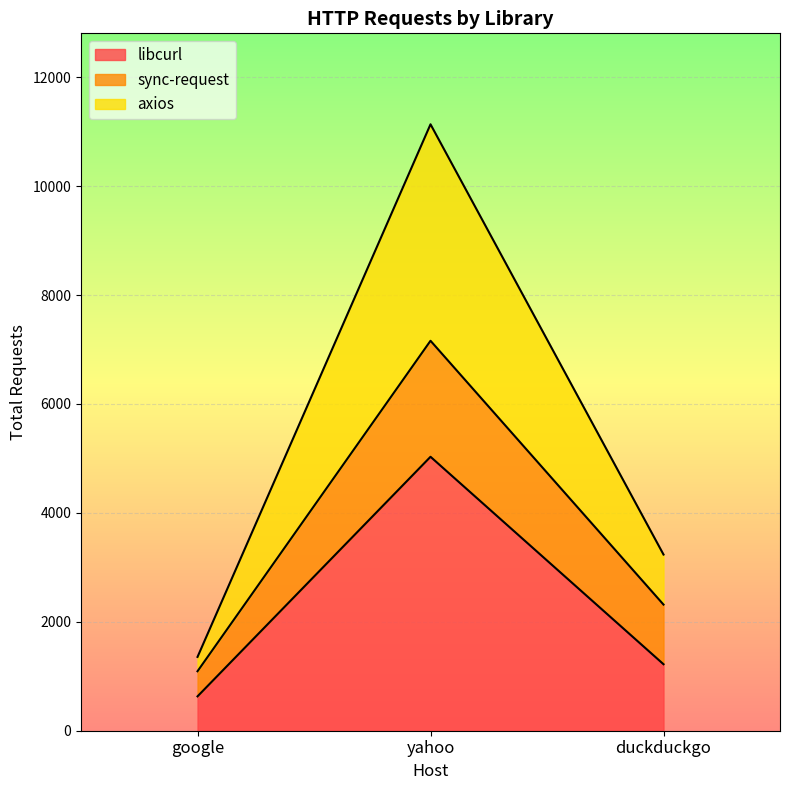

At which label is sync-request closest to 4126?

duckduckgo